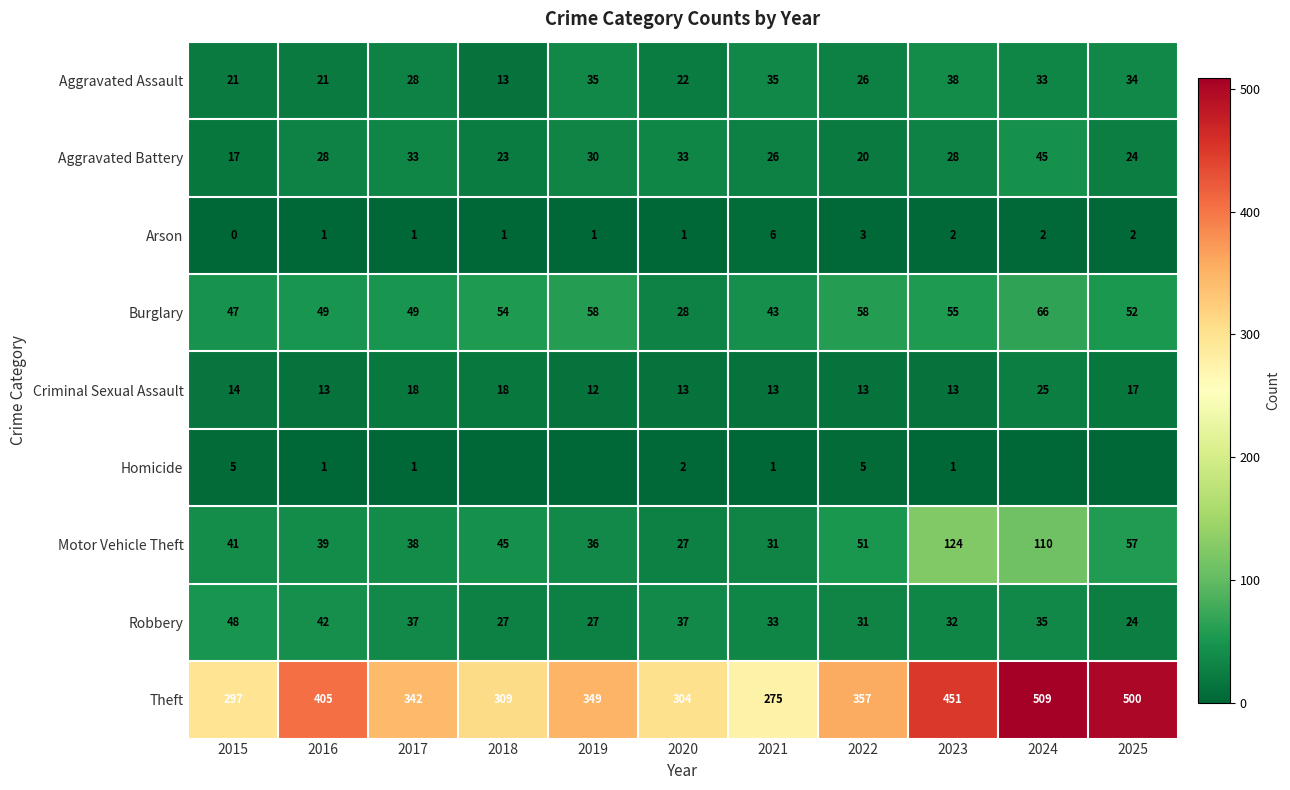

What is the average value of the Aggravated Battery series?

28